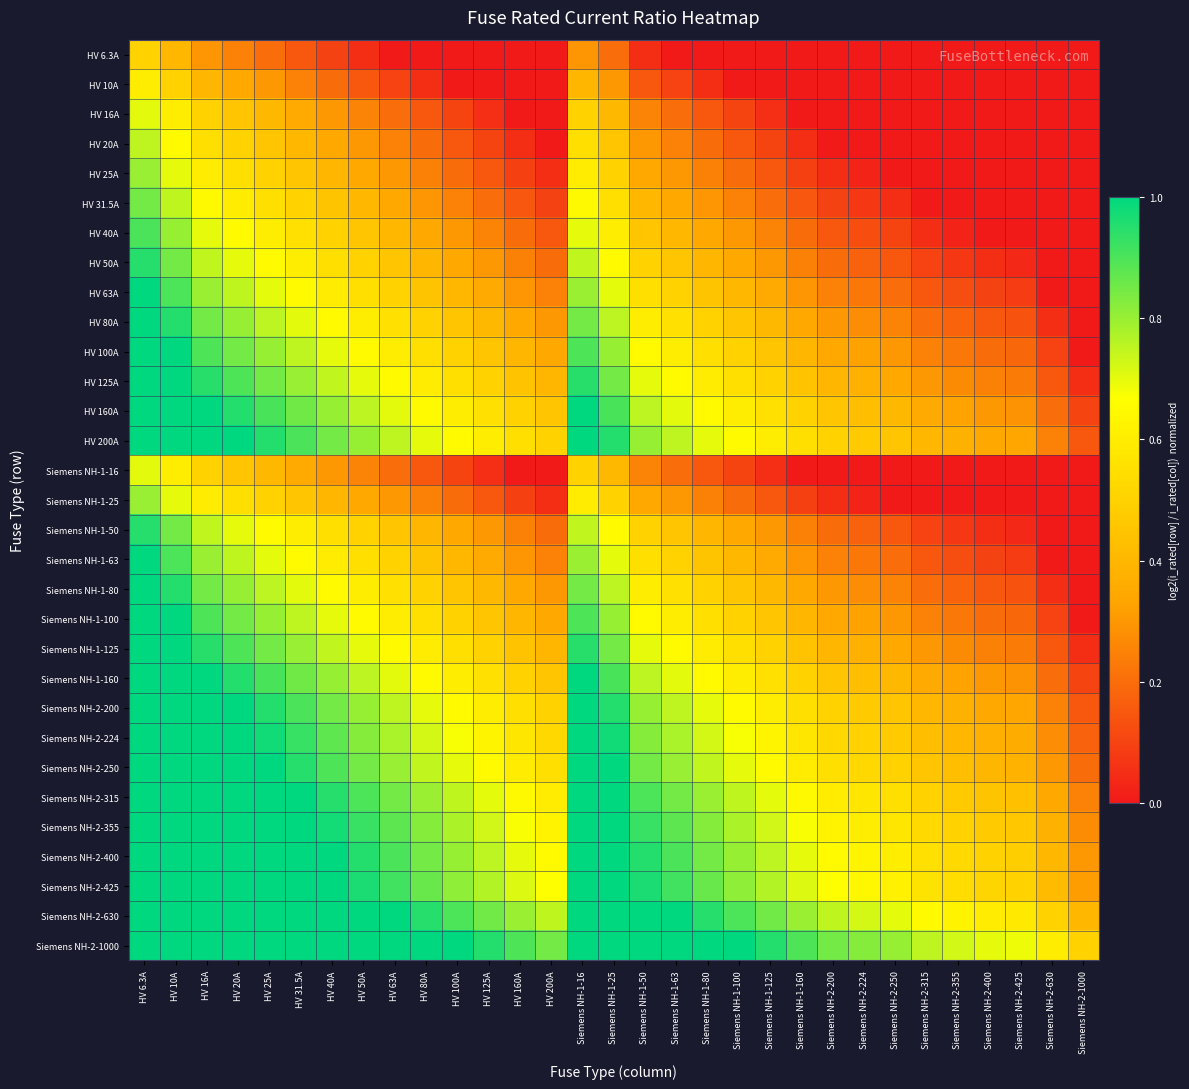

Between HV 63A and HV 50A, which is larger?

HV 50A